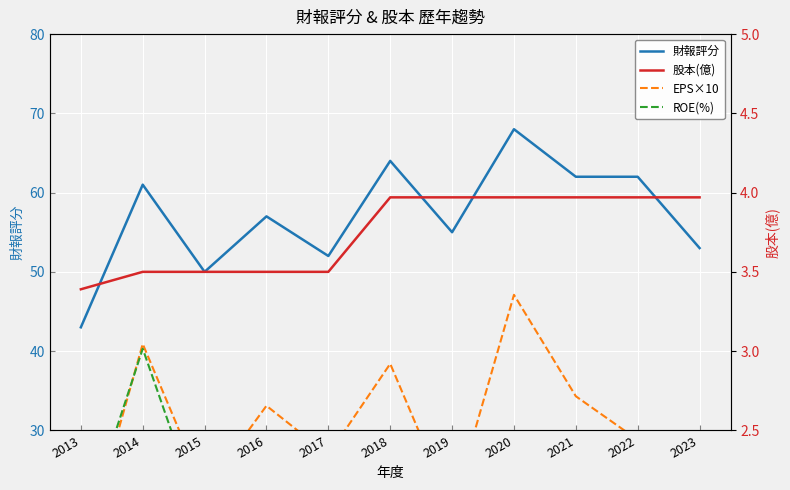

What is the value of the ROE(%) point at the 2nd from the left?

40.3